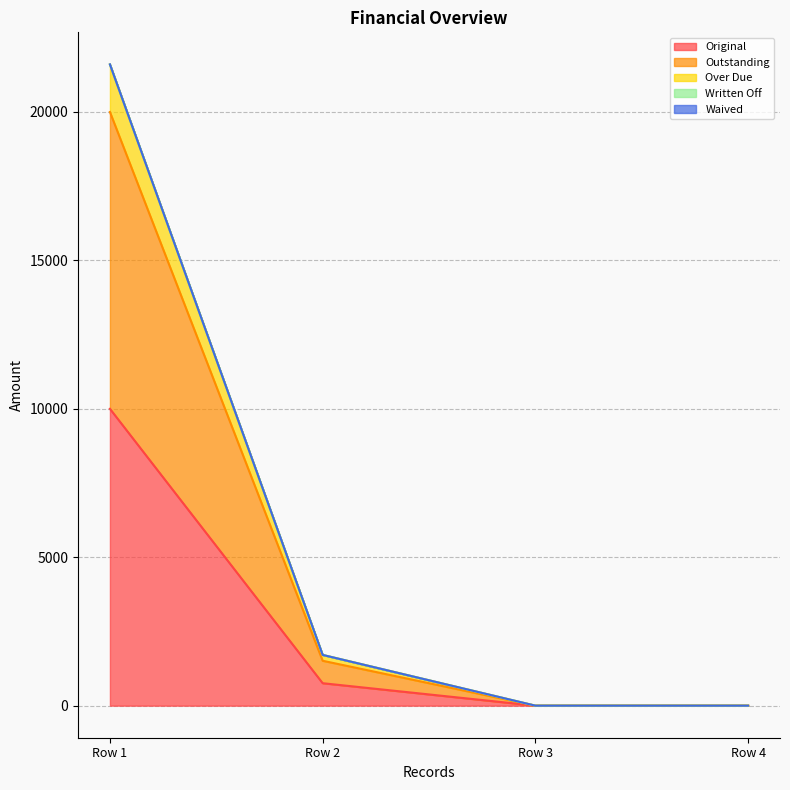

Is the value of Original at Row 3 greater than the value of Outstanding at Row 1?

No